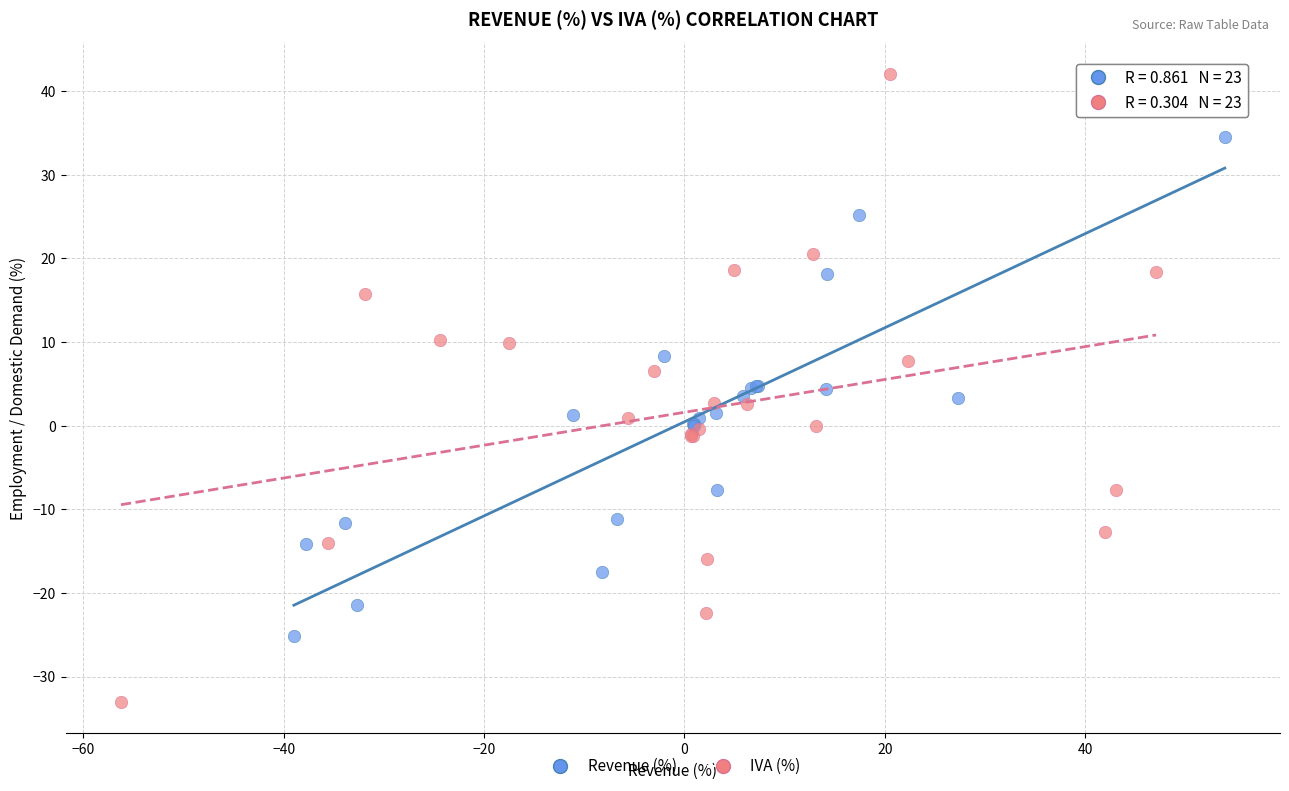

What are all the series names shown in the legend?

Revenue (%), IVA (%)